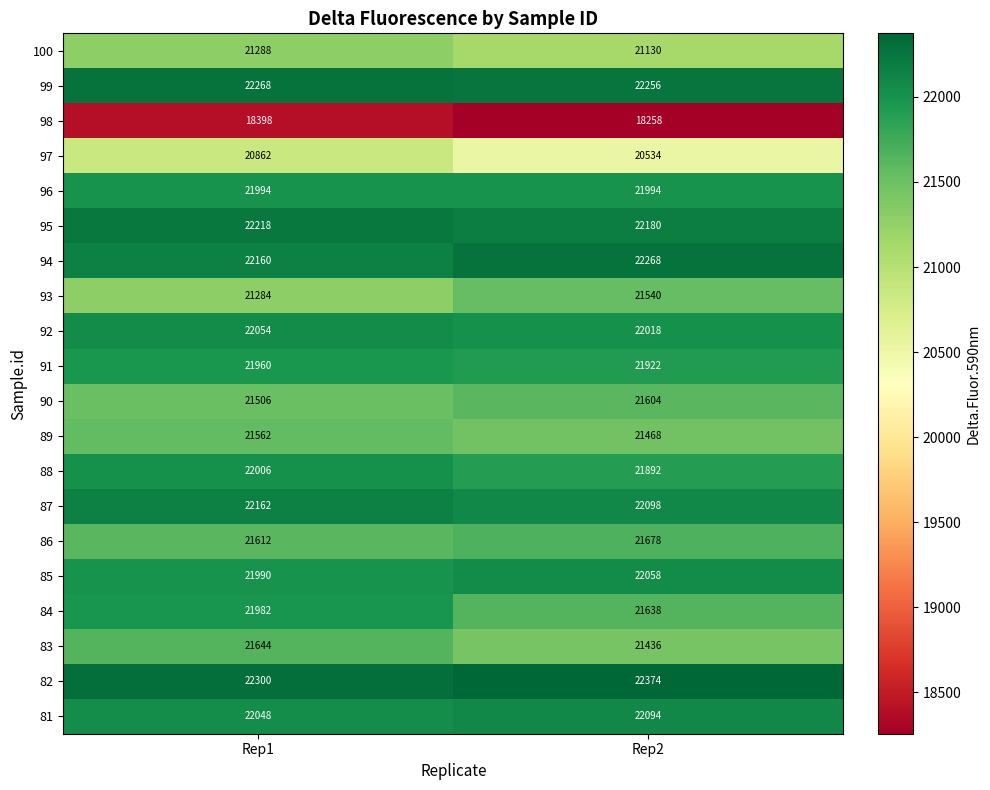

What is the greatest value displayed?

22374